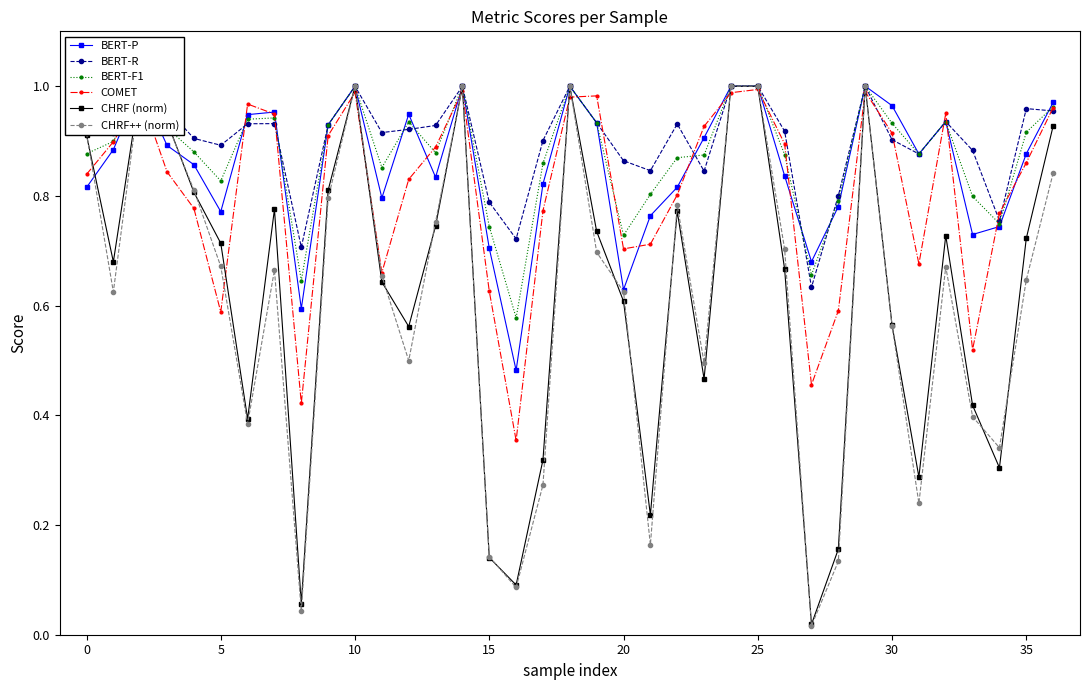

What is the maximum value shown in the chart?

1.0